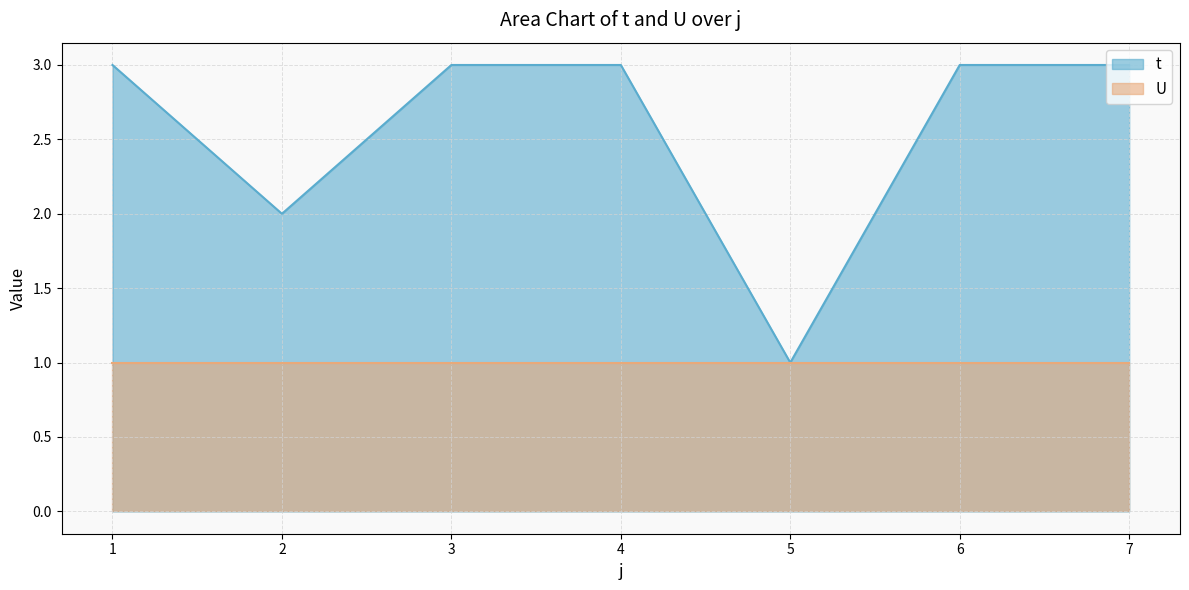

Count the values in the range 2 to 3.

6